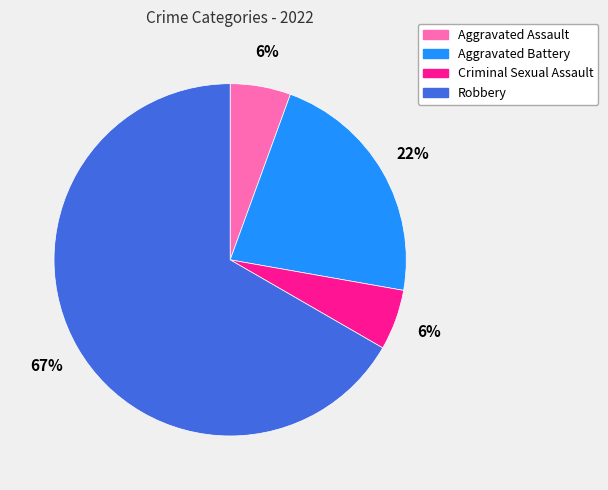

To the nearest percent, what portion does Aggravated Battery represent?

22%